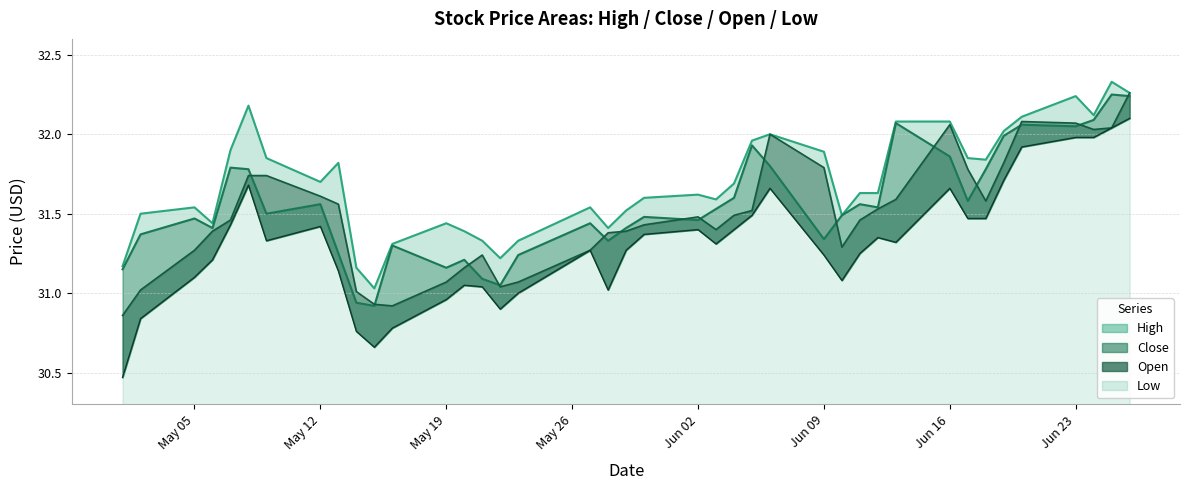

Reading left to right, transcribe all the data shown in this chart.

High: 31.2	31.5	31.5	31.4	31.9	32.2	31.9	31.7	31.8	31.2	31.0	31.3	31.4	31.4	31.3	31.2	31.3	31.5	31.4	31.5	31.6	31.6	31.6	31.7	32.0	32.0	31.9	31.5	31.6	31.6	32.1	32.1	31.9	31.8	32.0	32.1	32.2	32.1	32.3	32.3
Close: 31.1	31.4	31.5	31.4	31.8	31.8	31.5	31.6	31.2	30.9	30.9	31.3	31.2	31.2	31.1	31.0	31.2	31.4	31.3	31.4	31.5	31.5	31.5	31.6	31.9	31.8	31.3	31.5	31.6	31.5	32.1	31.9	31.6	31.8	32.0	32.1	32.0	32.1	32.2	32.2
Low: 30.5	30.8	31.1	31.2	31.4	31.7	31.3	31.4	31.1	30.8	30.7	30.8	31.0	31.0	31.0	30.9	31.0	31.3	31.0	31.3	31.4	31.4	31.3	31.4	31.5	31.7	31.2	31.1	31.2	31.4	31.3	31.7	31.5	31.5	31.7	31.9	32.0	32.0	32.0	32.1
Open: 30.9	31.0	31.3	31.4	31.5	31.7	31.7	31.6	31.6	31.0	30.9	30.9	31.1	31.2	31.2	31.0	31.1	31.3	31.4	31.4	31.4	31.5	31.4	31.5	31.5	32.0	31.8	31.3	31.5	31.5	31.6	32.1	31.8	31.6	31.8	32.1	32.1	32.0	32.0	32.3